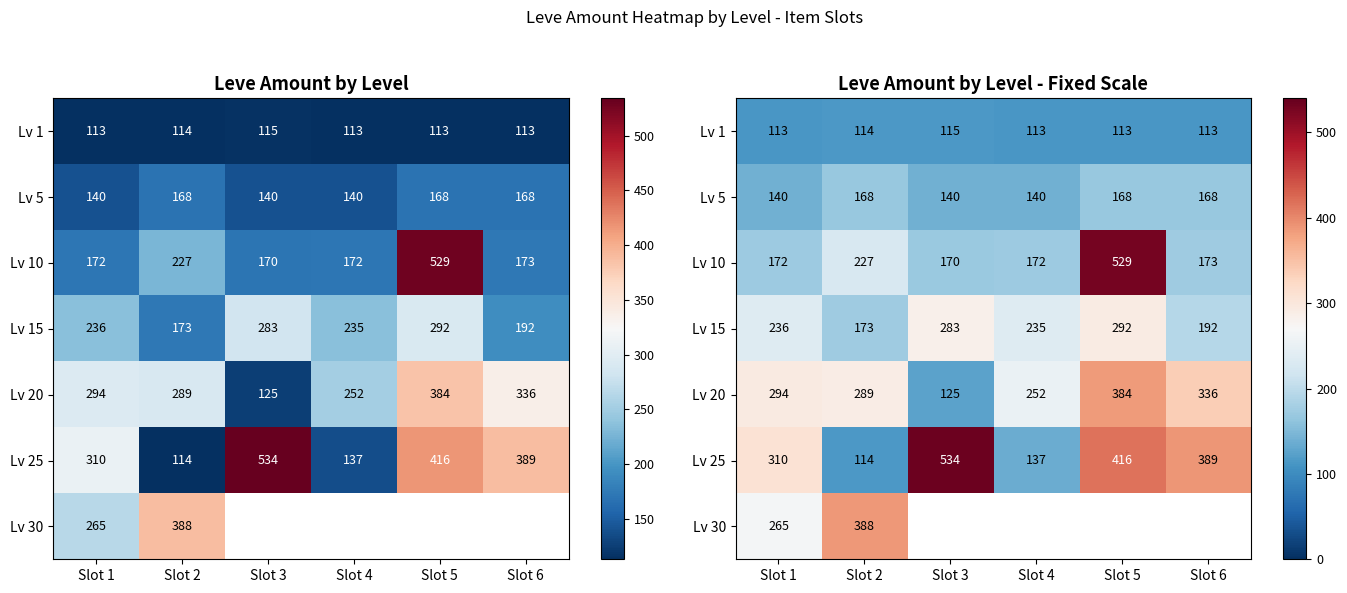

What is the maximum value for Lv 25?

534.0